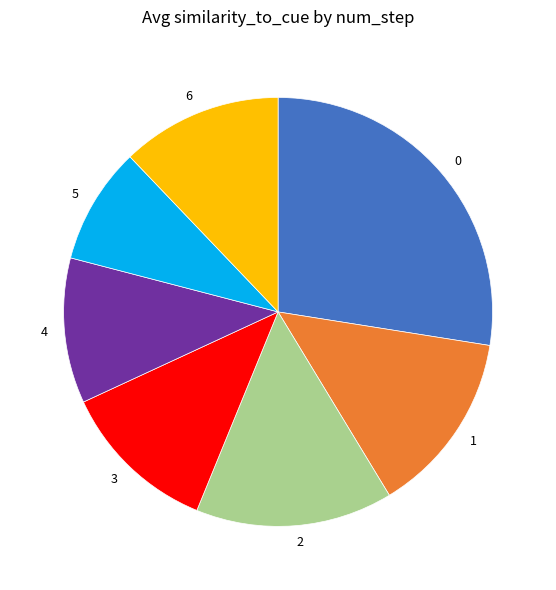

How many segments does this pie chart have?

7